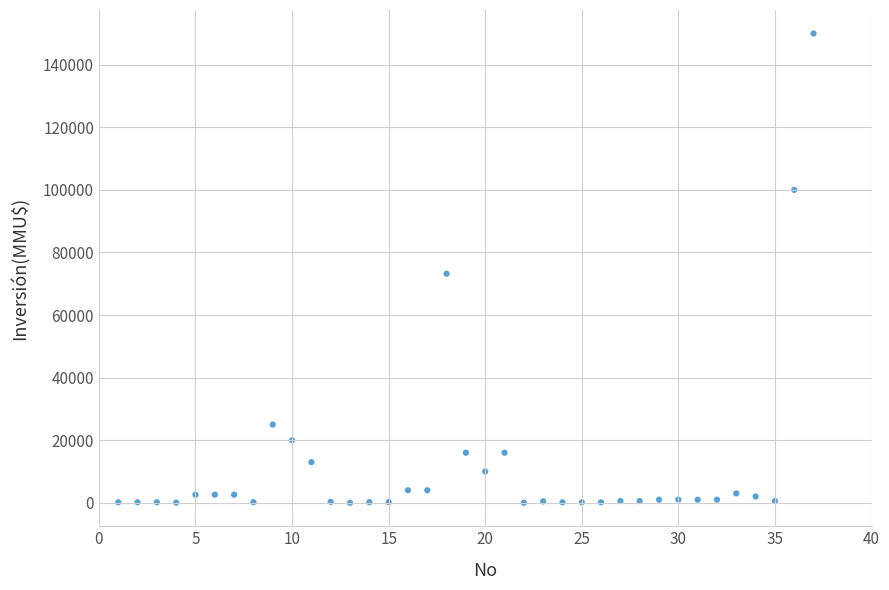

What Y value in the scatter plot is closest to 75000?

73200